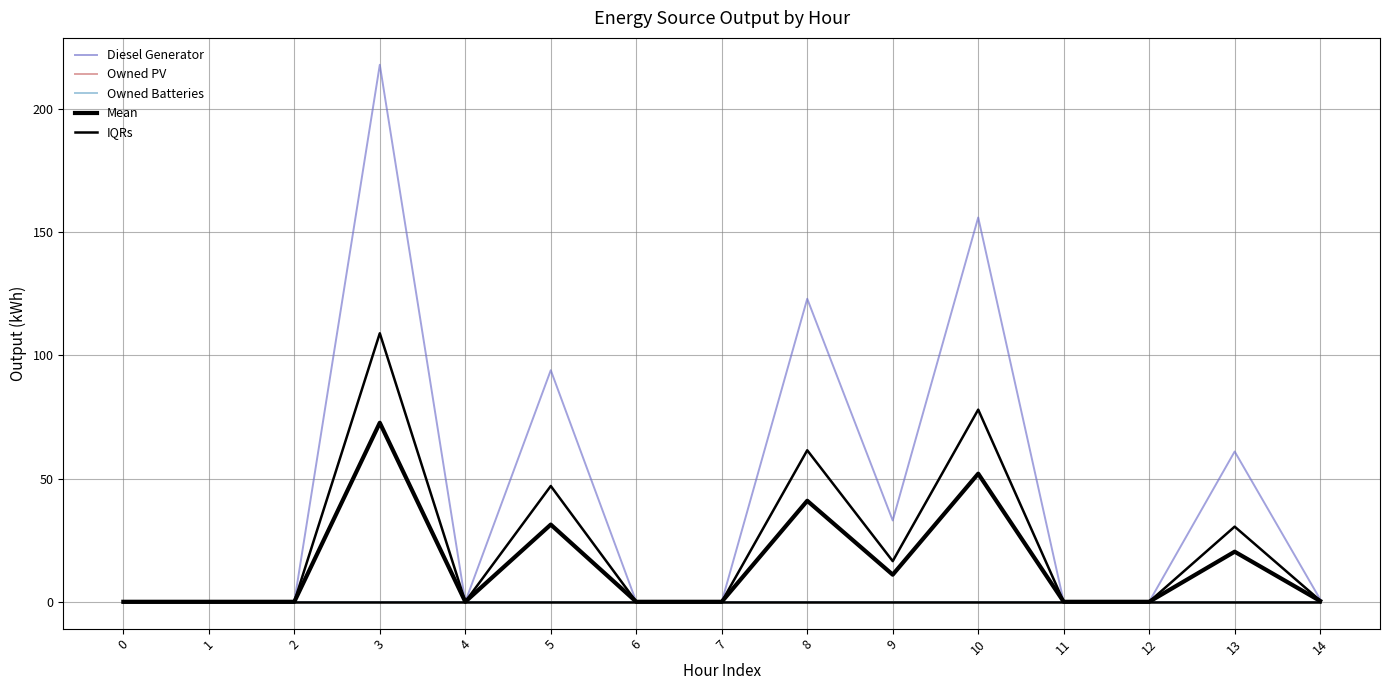

Which series has the largest total across all categories?

Diesel Generator